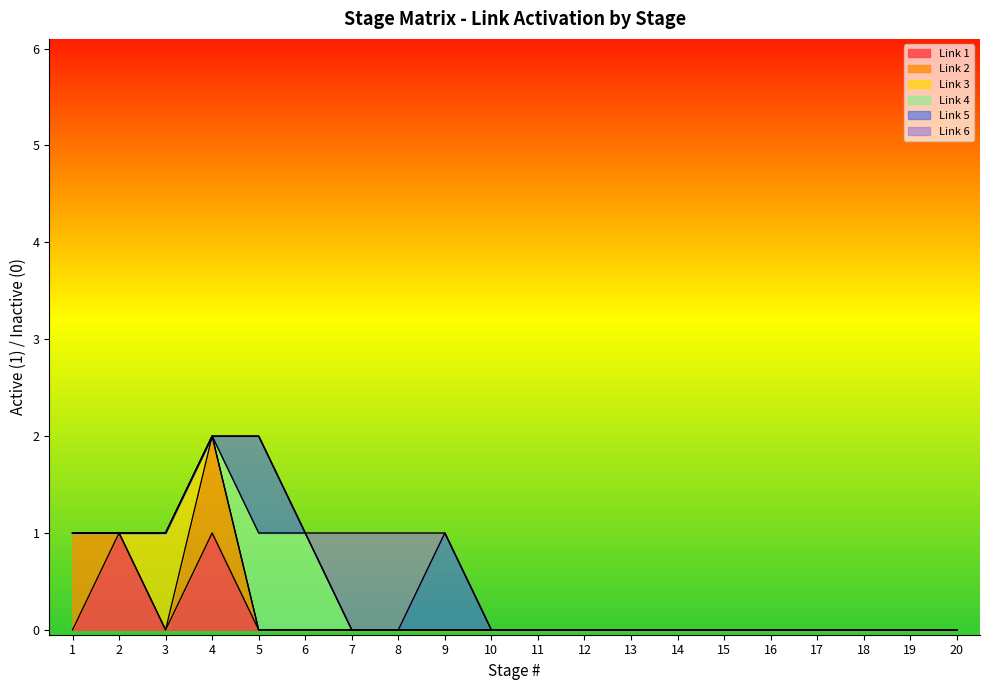

At which category is the sum across all series the highest?

4